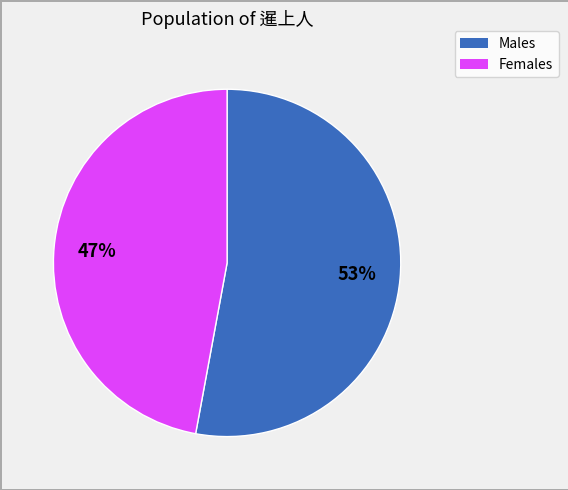

To the nearest percent, what is the average slice percentage?

50%